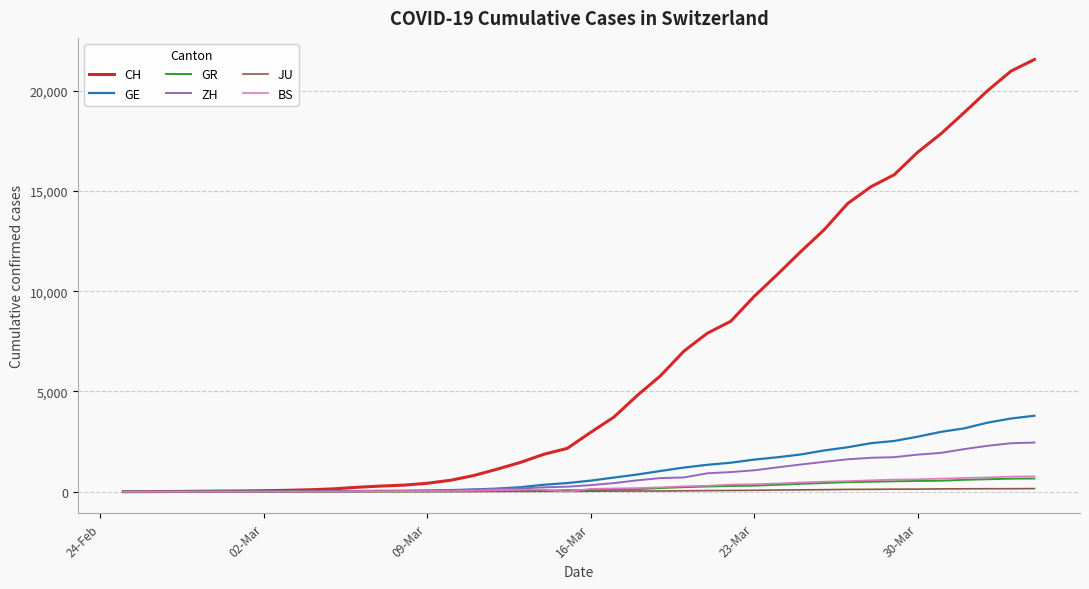

Which series has the largest range (max minus min)?

CH